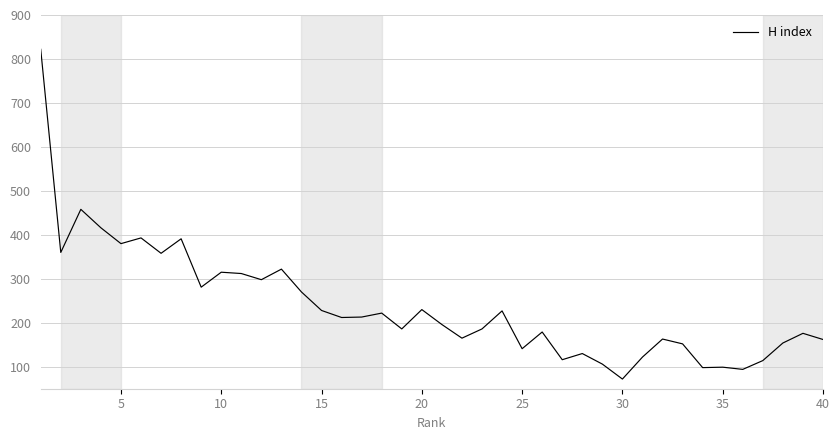

What is the difference between the maximum and minimum values?

750